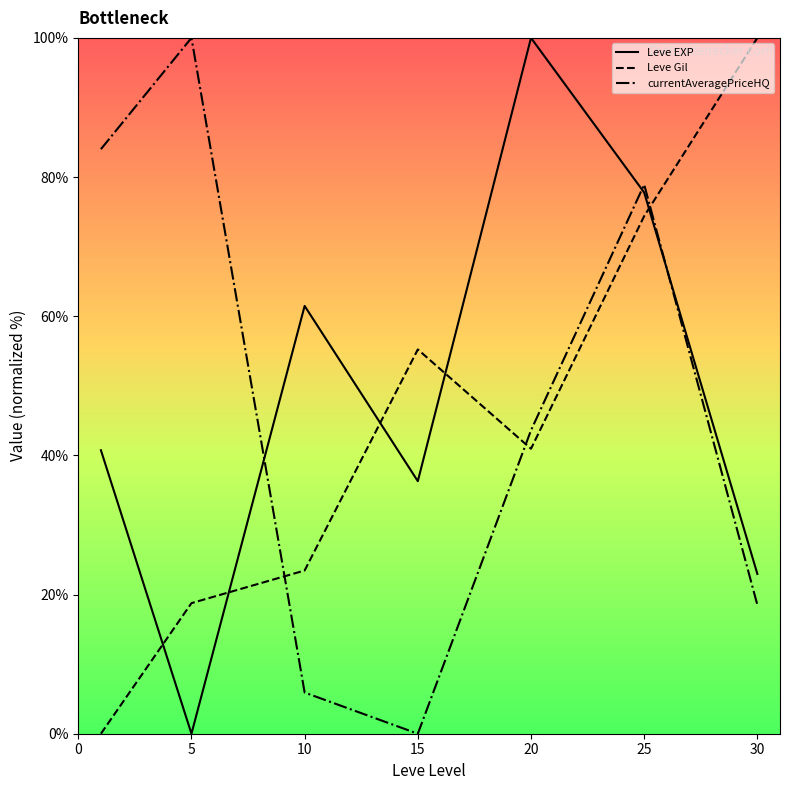

Reading left to right, list all the values displayed in this chart.

Leve EXP: 40.7	0.0	61.5	36.3	100.0	77.8	23.0
Leve Gil: 0.0	18.8	23.5	55.2	41.0	74.4	100.0
currentAveragePriceHQ: 84.0	100.0	5.9	0.0	43.6	78.9	18.5